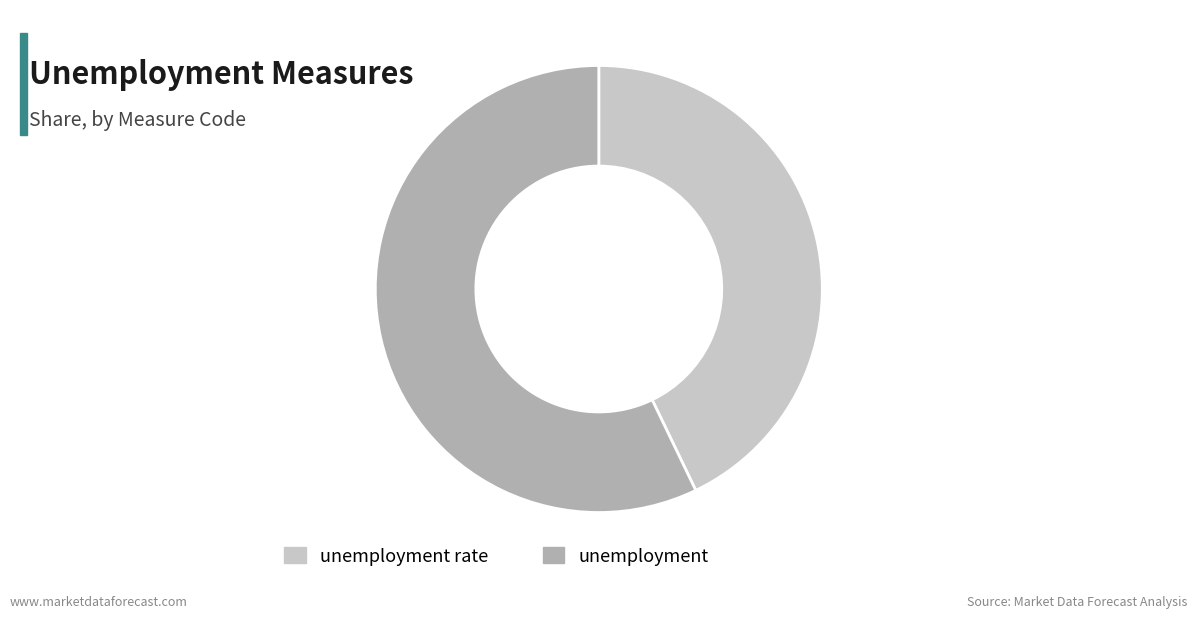

Which slice is the smallest?

unemployment rate